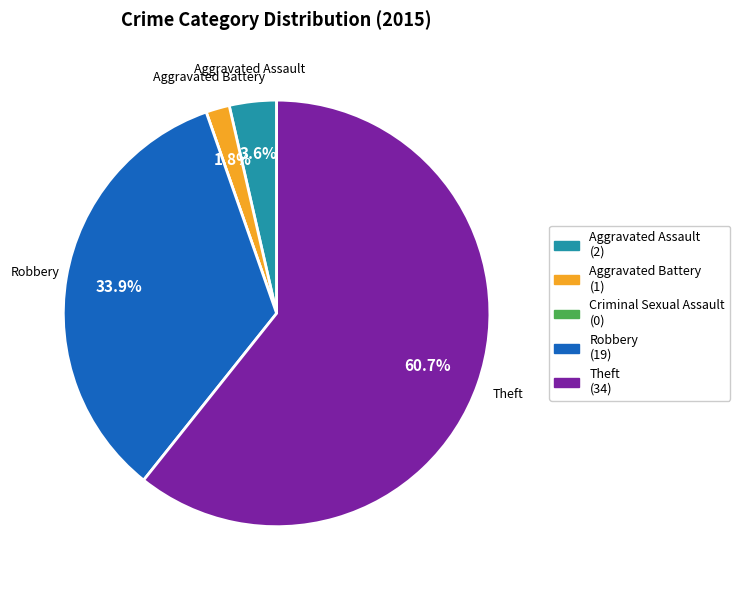

What percentage is the Aggravated Battery slice, to the nearest percent?

2%